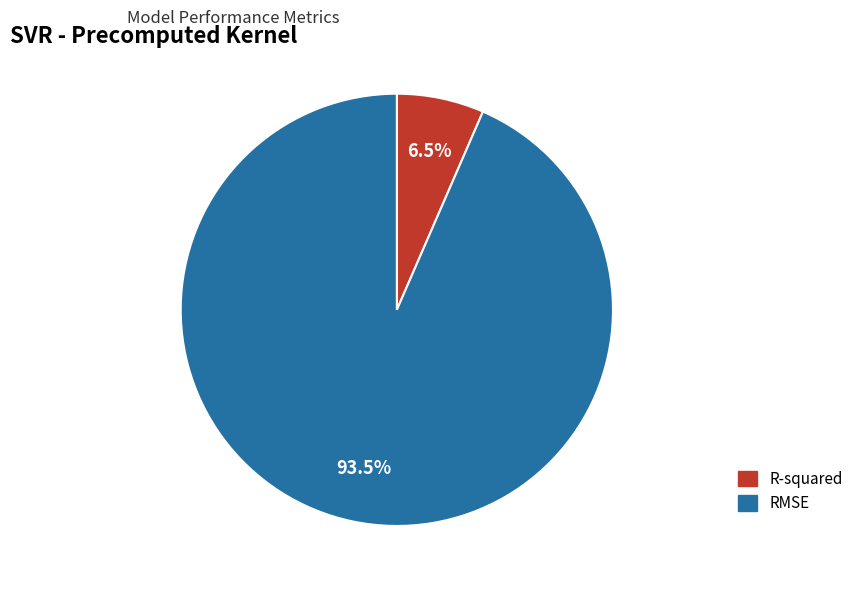

The R-squared slice represents 15% of the pie. True or false?

False